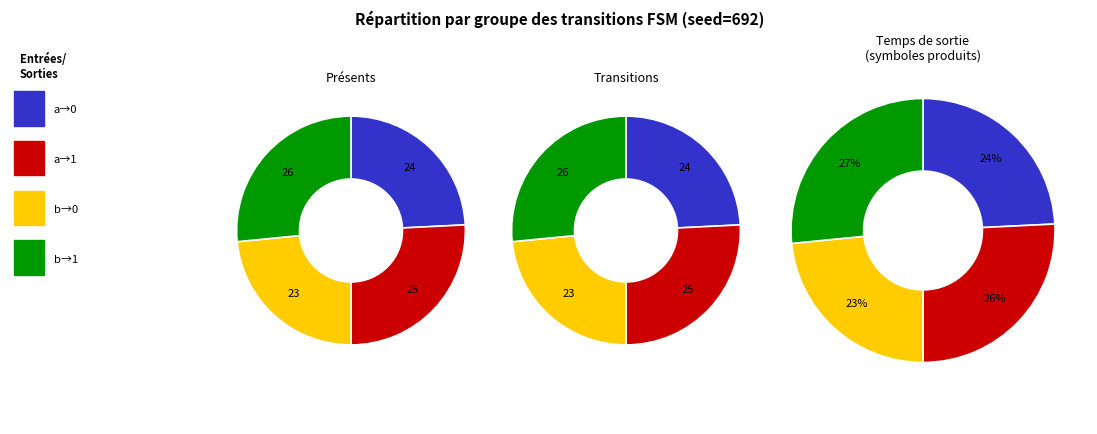

To the nearest percent, what portion does output_1_b represent?

27%